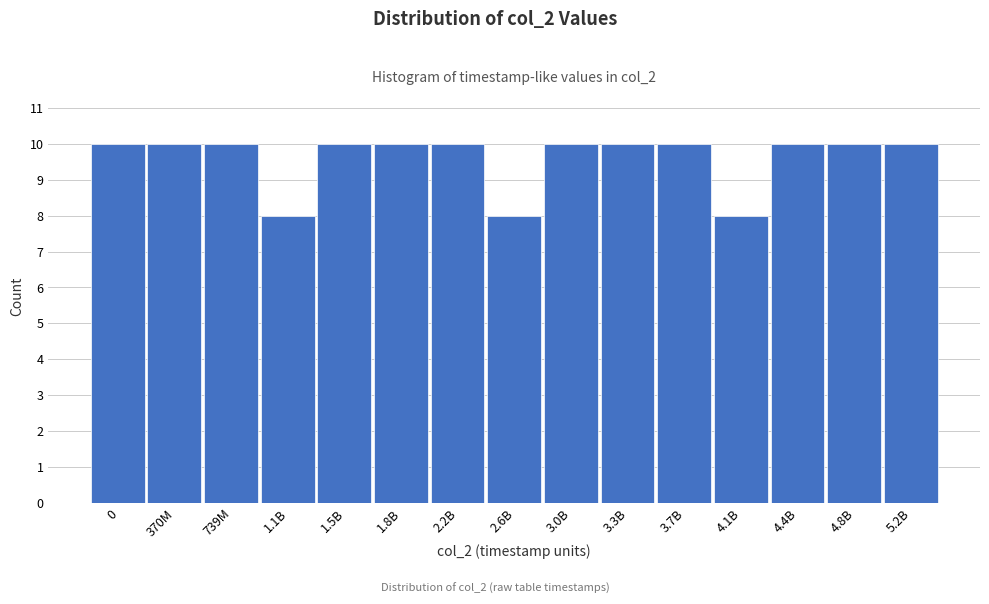

Reading left to right, list all the values displayed in this chart.

10	10	10	8	10	10	10	8	10	10	10	8	10	10	10